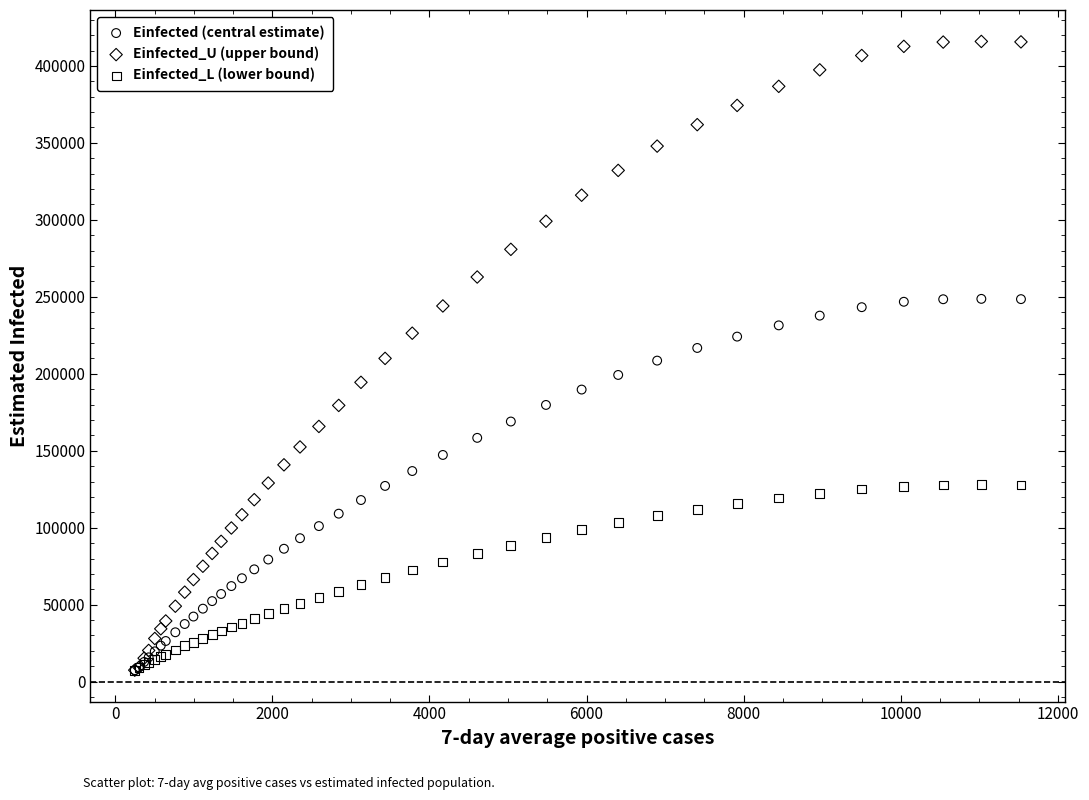

What are all the series names shown in the legend?

Einfected (central estimate), Einfected_U (upper bound), Einfected_L (lower bound)